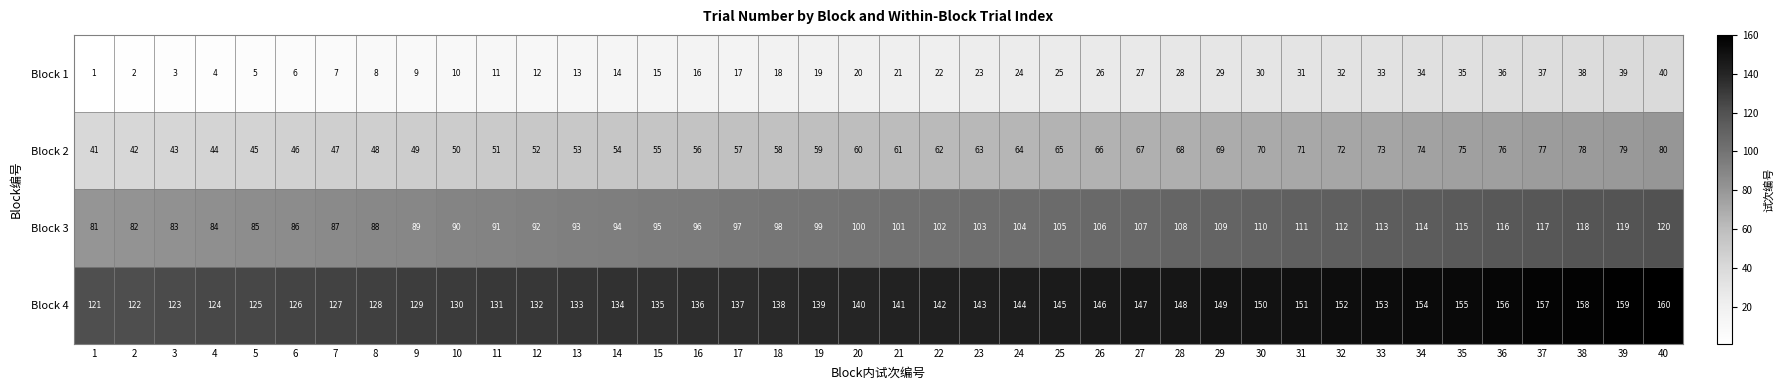

The Block 3 series shows 52 at 2. True or false?

False